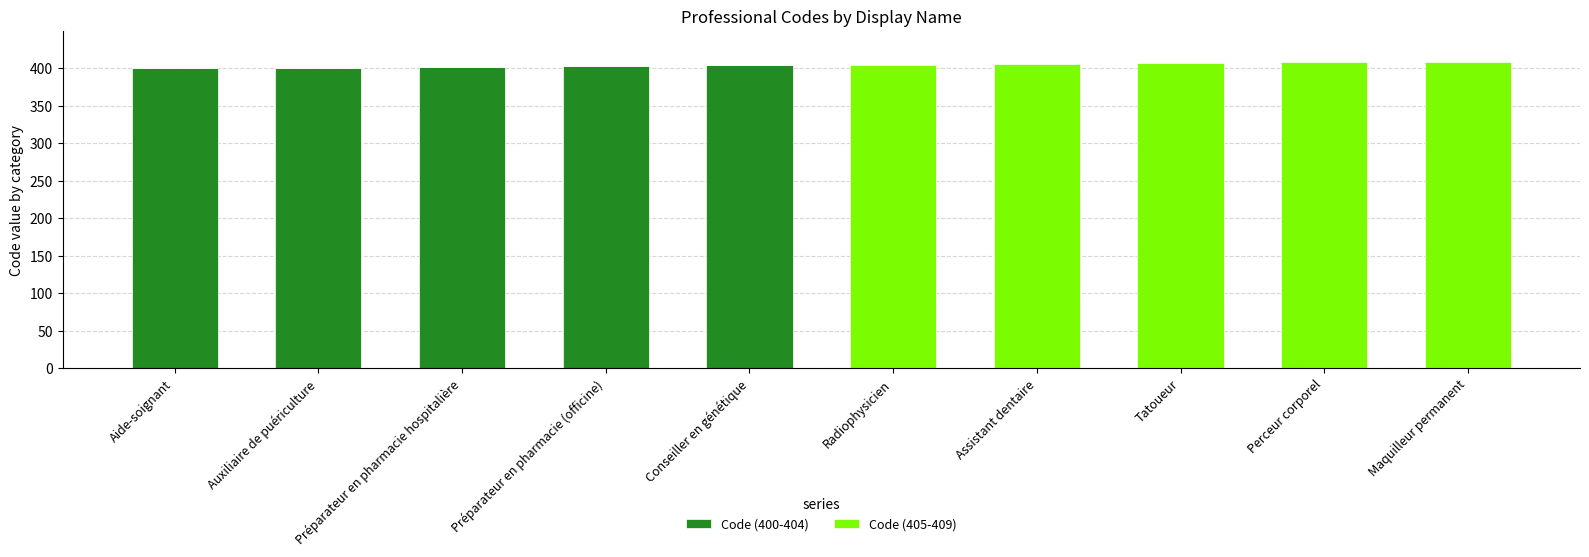

Is it true that Code (400-404) equals 0 at Radiophysicien?

True